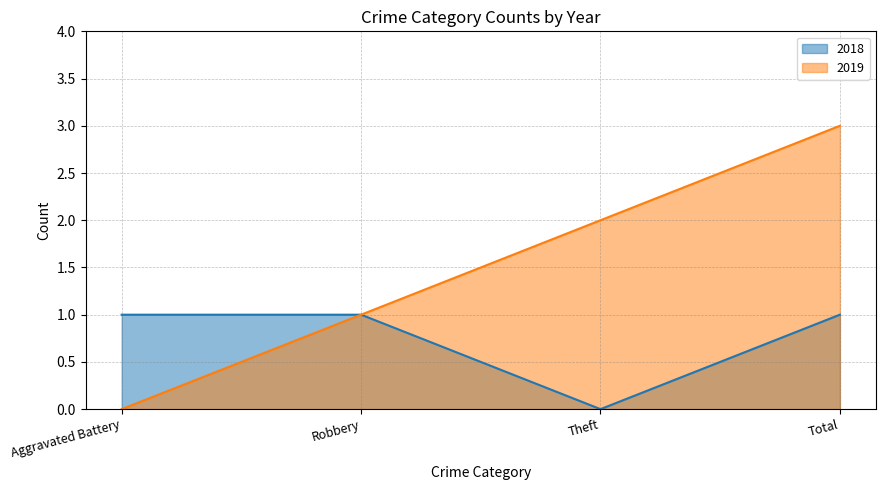

What is the sum of all 2018 values?

3